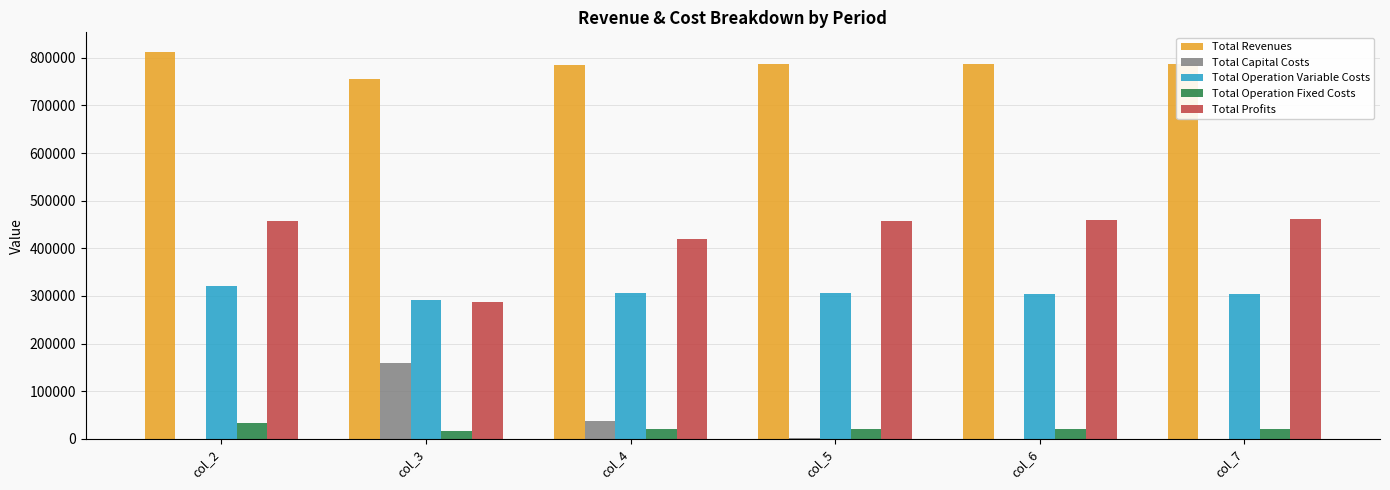

What value does the Total Profits series have at col_7?

461452.8